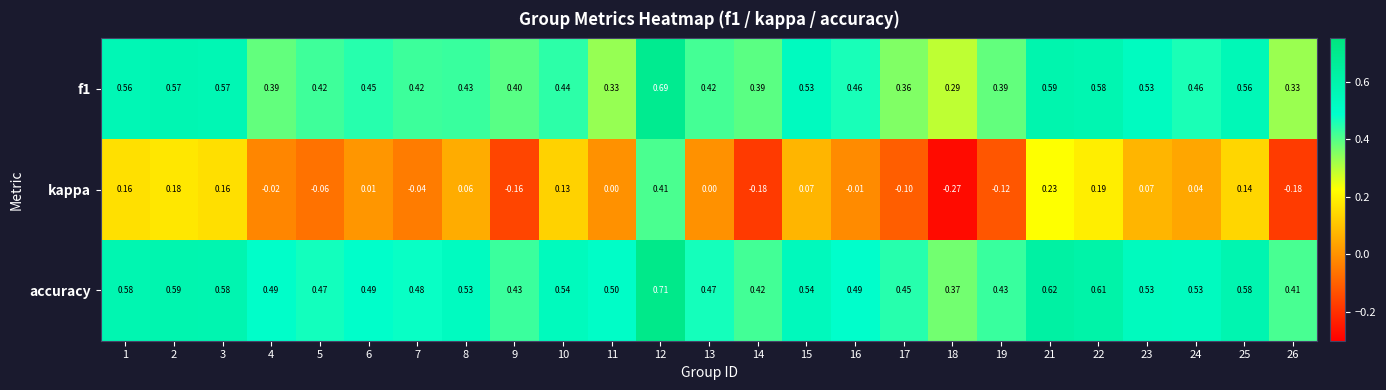

Which series has the largest total across all categories?

accuracy